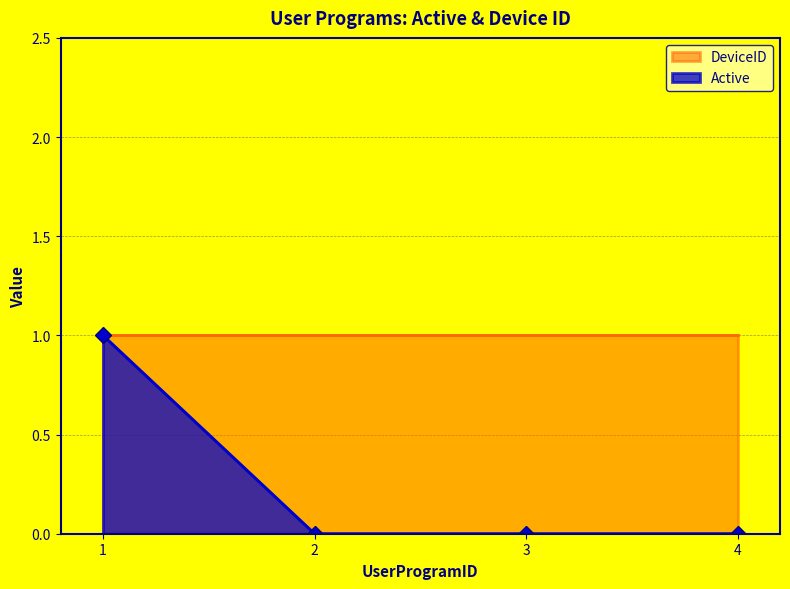

Between 3 and 4, which is larger?

3